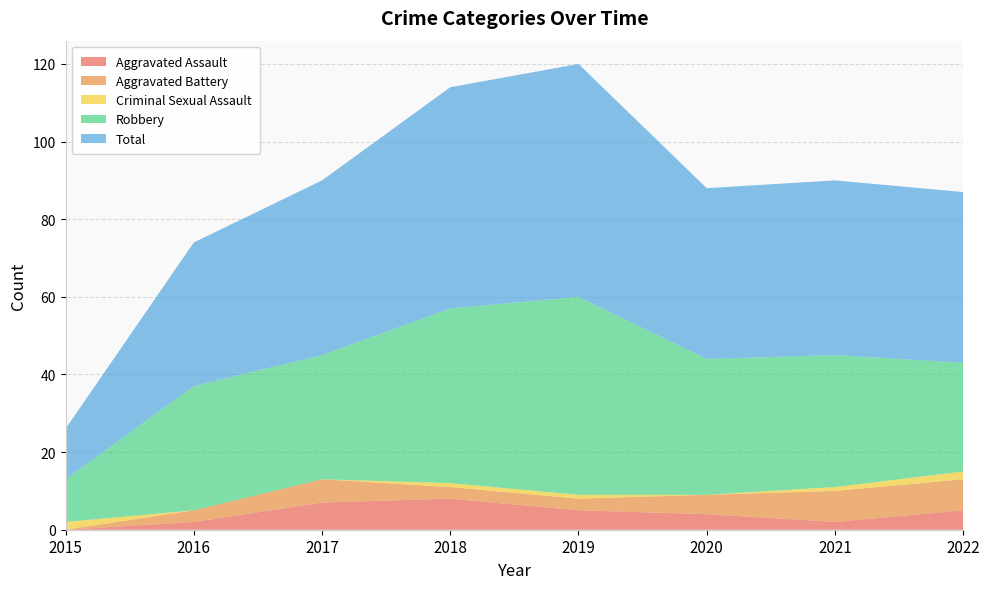

Reading left to right, list all the values displayed in this chart.

Aggravated Assault: 2015=0	2016=2	2017=7	2018=8	2019=5	2020=4	2021=2	2022=5
Aggravated Battery: 2015=0	2016=3	2017=6	2018=3	2019=3	2020=5	2021=8	2022=8
Criminal Sexual Assault: 2015=2	2016=0	2017=0	2018=1	2019=1	2020=0	2021=1	2022=2
Robbery: 2015=11	2016=32	2017=32	2018=45	2019=51	2020=35	2021=34	2022=28
Total: 2015=13	2016=37	2017=45	2018=57	2019=60	2020=44	2021=45	2022=44